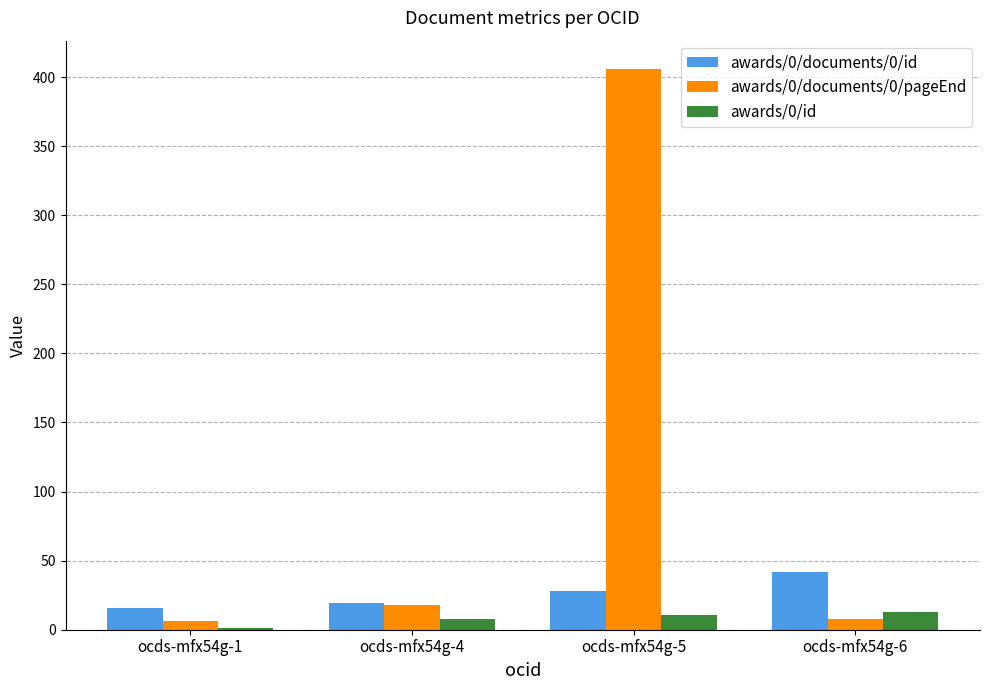

What is the greatest value displayed?

406